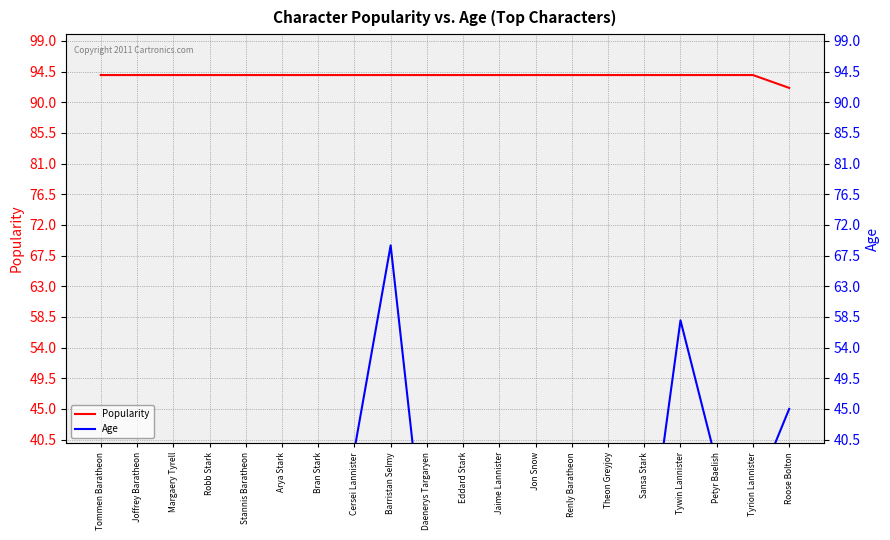

The value of Popularity at Tyrion Lannister is 94.0. True or false?

True